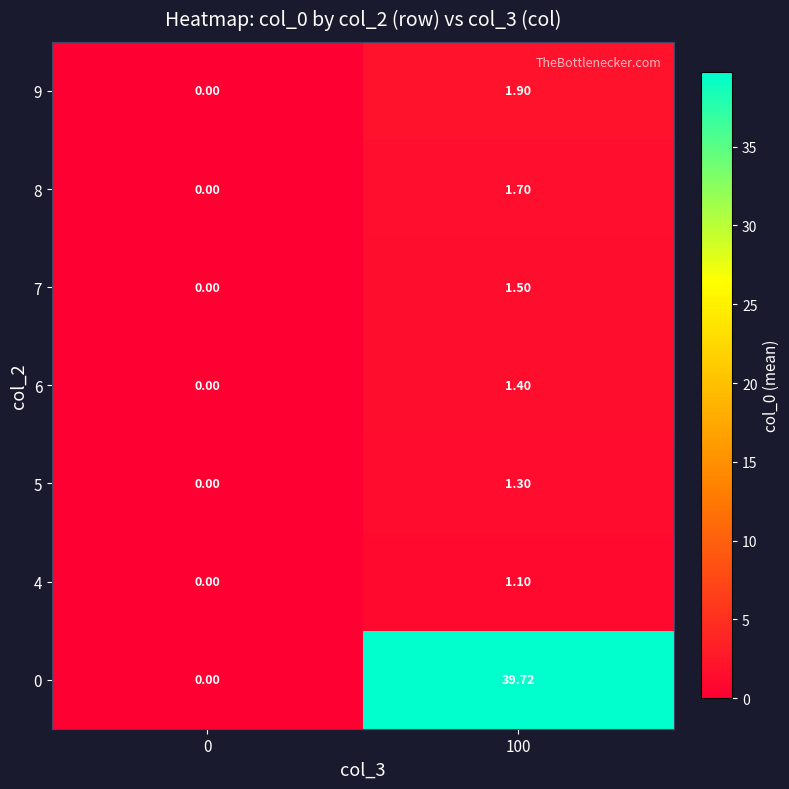

How many values in 8 are above zero?

1